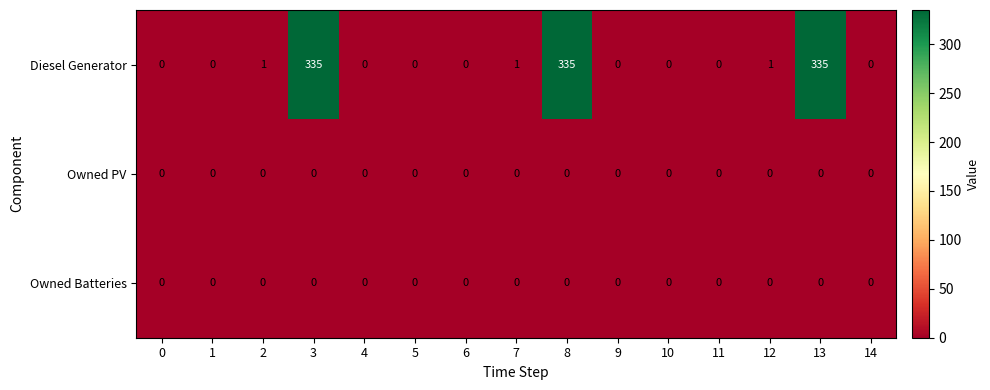

Which series has the largest total across all categories?

Diesel Generator